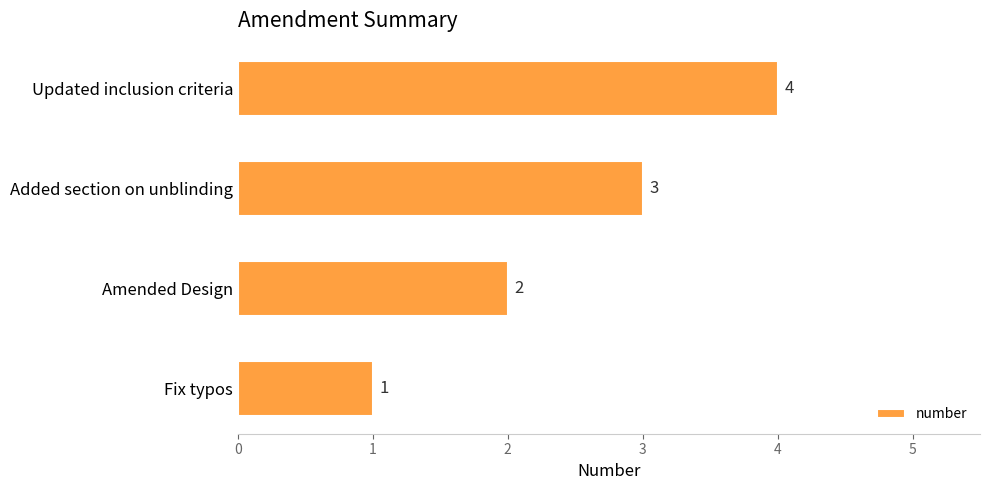

What is the greatest value displayed?

4